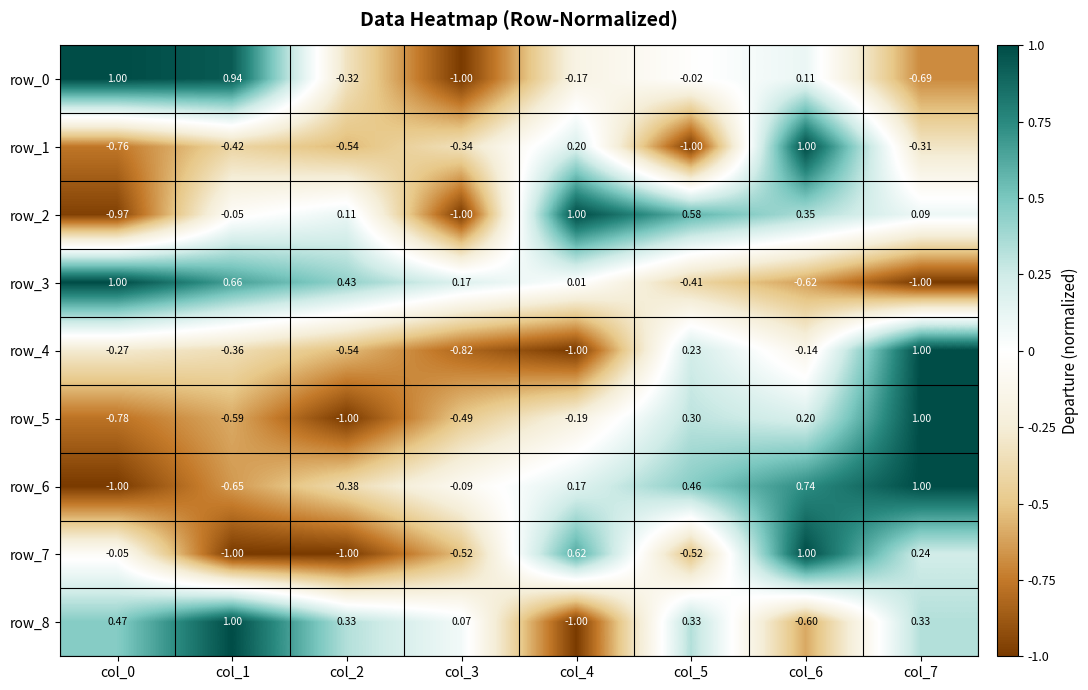

Is the value of row_6 at col_0 greater than the value of row_4 at col_0?

No